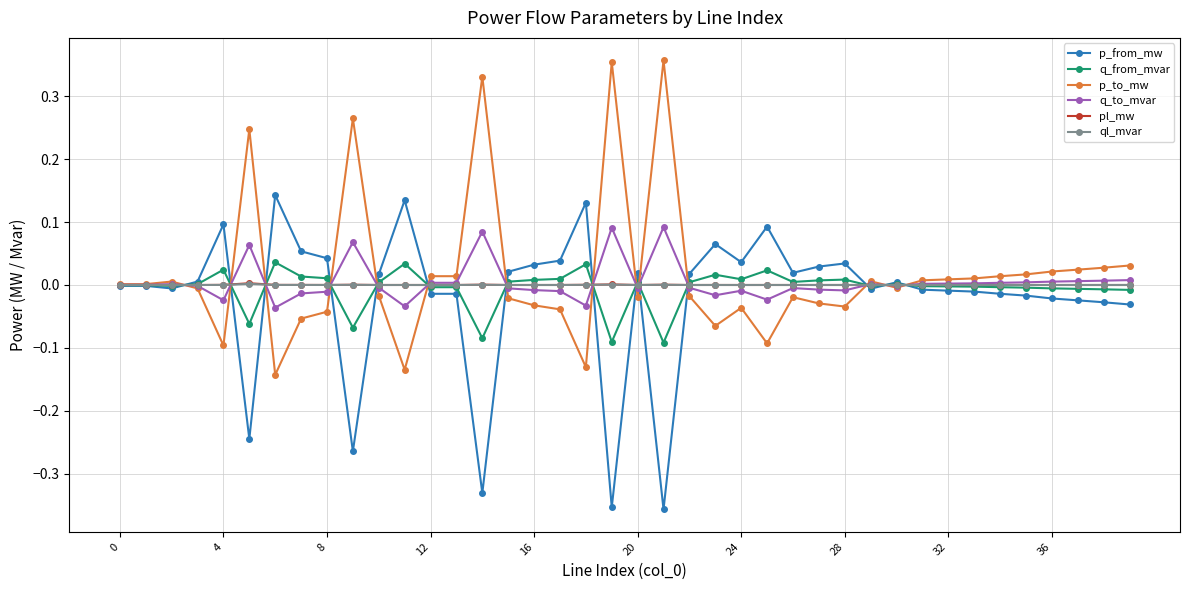

True or false: q_from_mvar has more than 2 points higher than both neighbors.

True